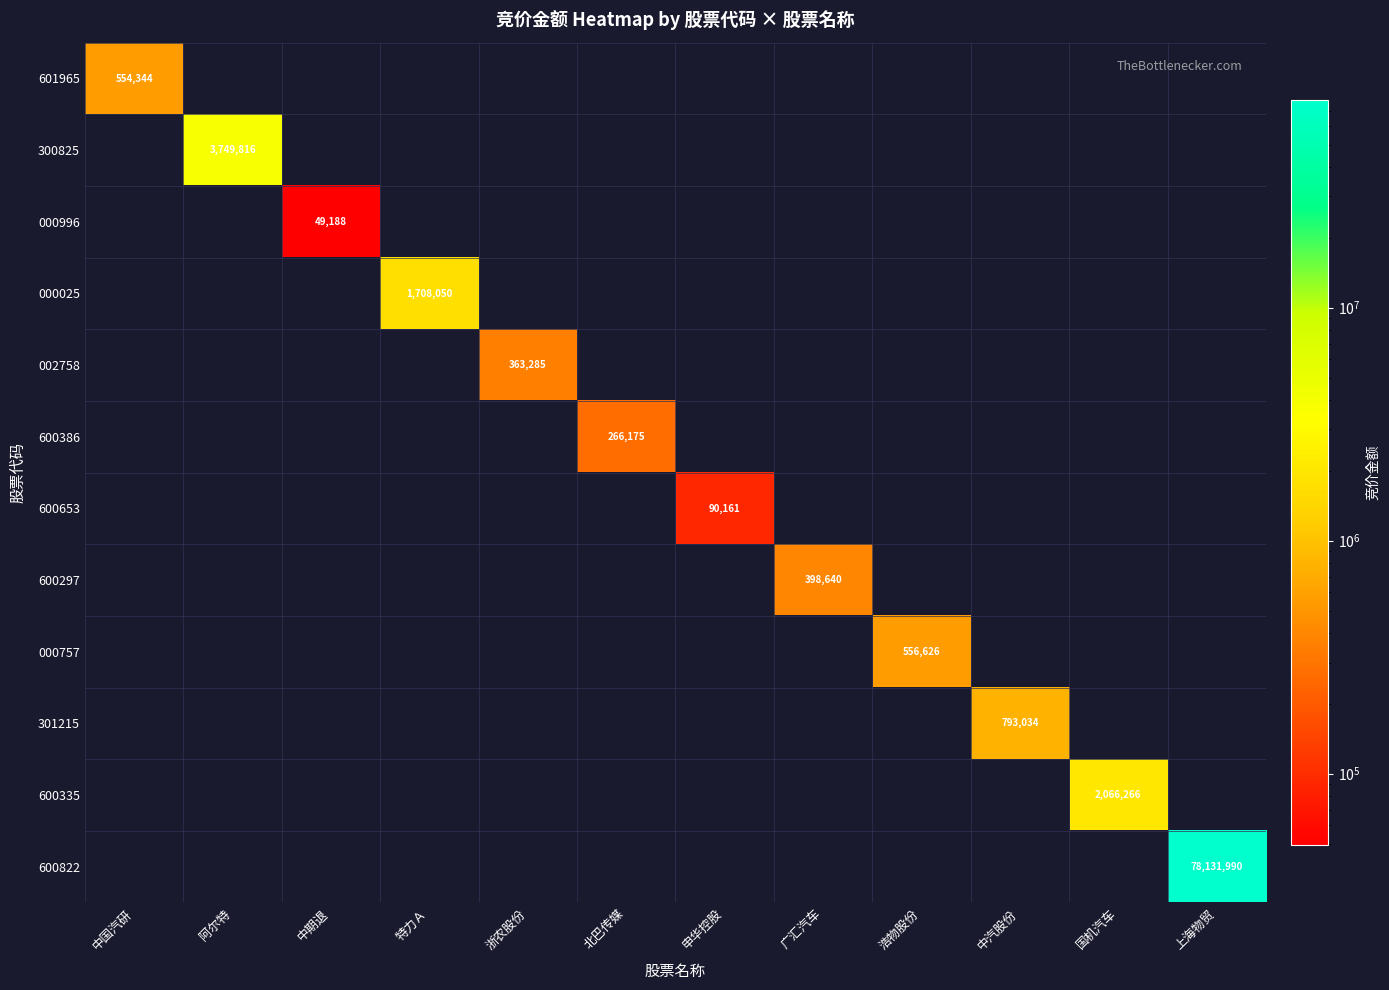

What is the maximum value for 000025?

1708050